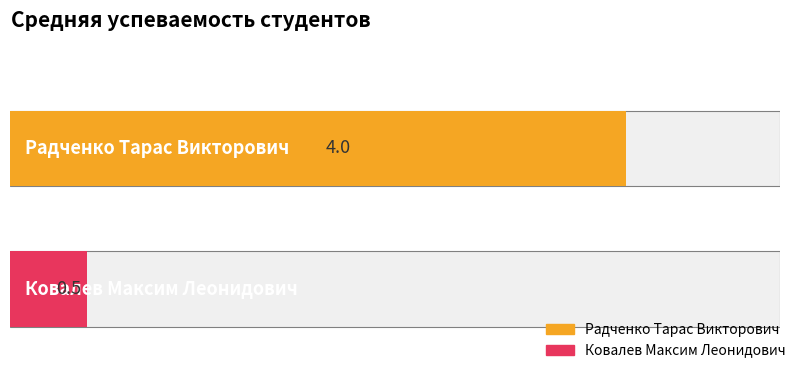

What is the minimum value shown in the chart?

0.5